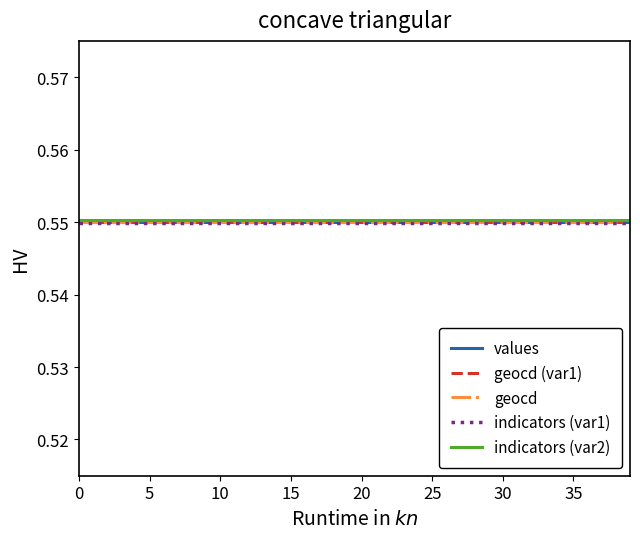

Does the chart have visible grid lines?

No